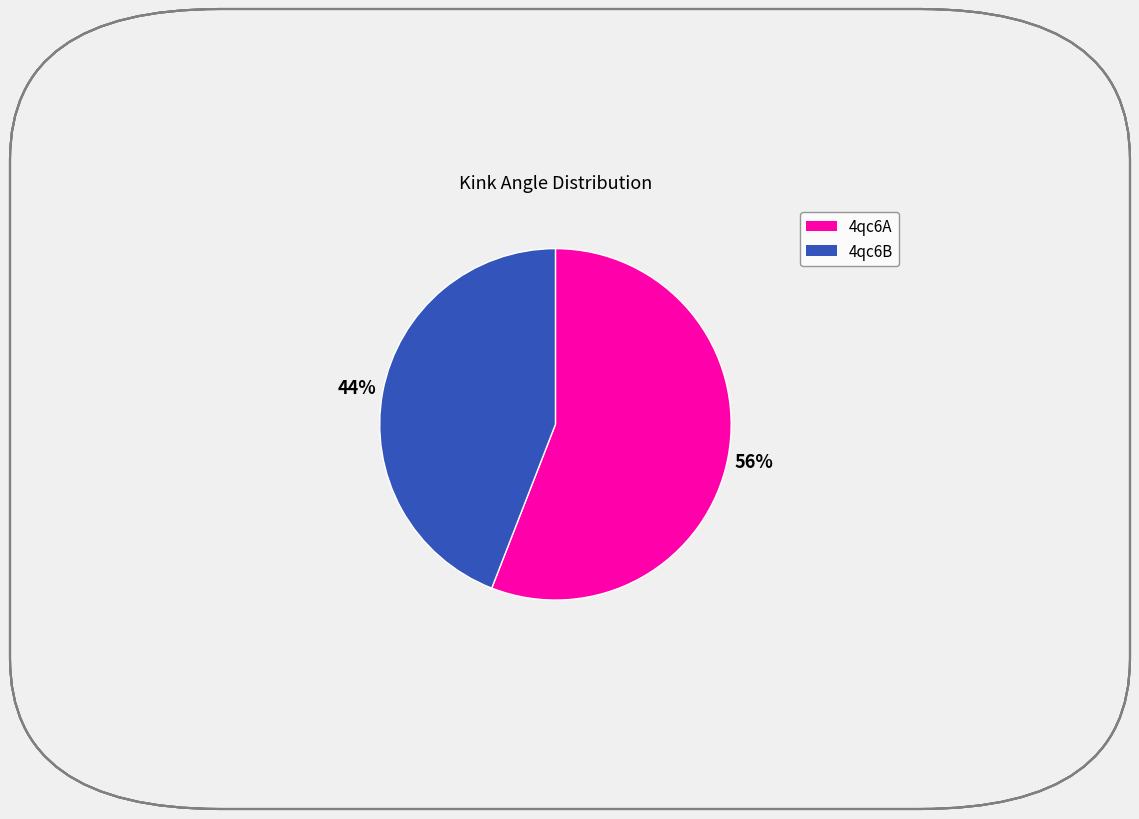

How many segments does this pie chart have?

2